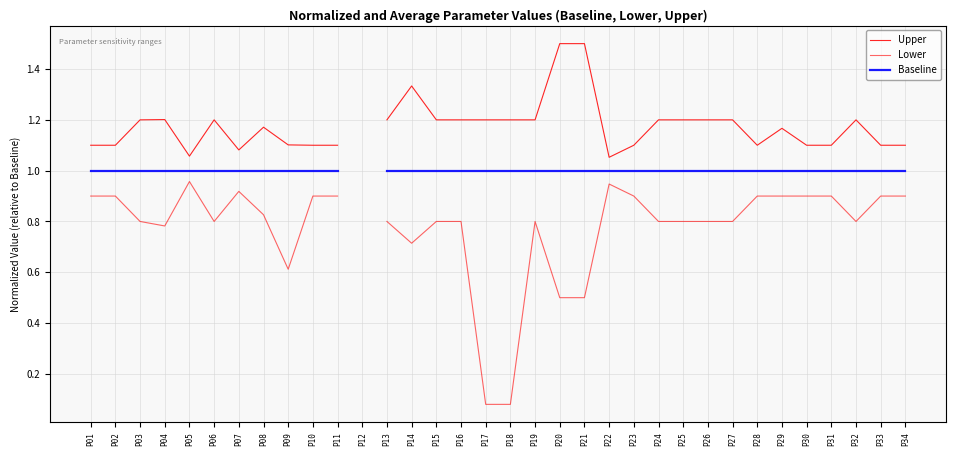

What are all the series names shown in the legend?

Upper, Lower, Baseline